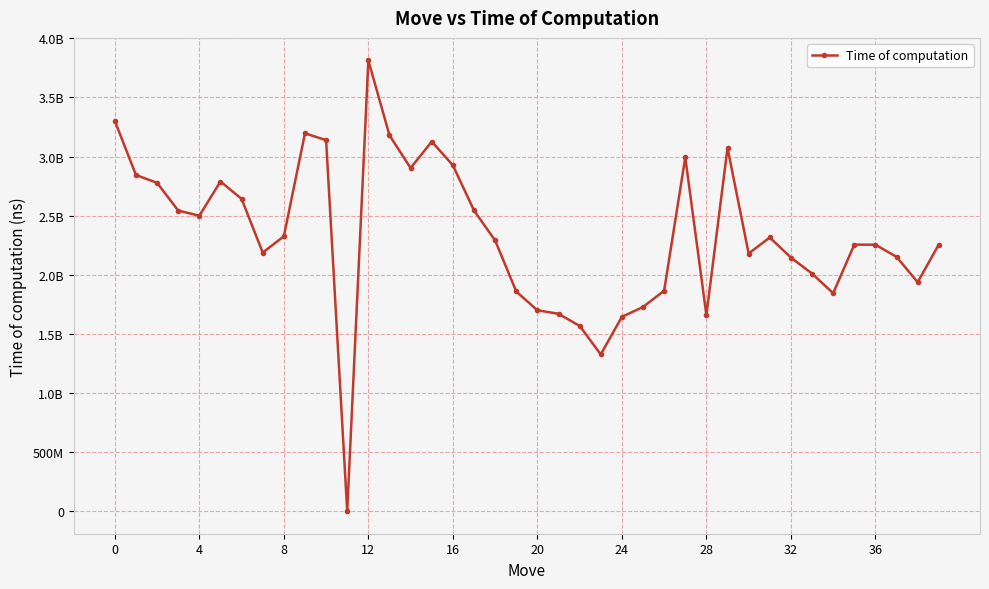

Does the chart have visible grid lines?

Yes